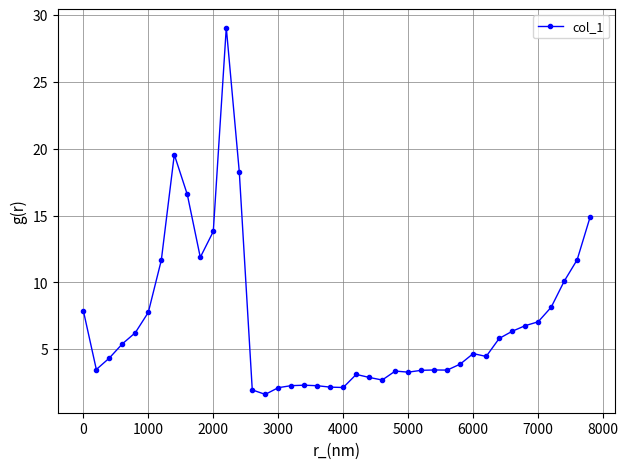

What is the average value?

7.1